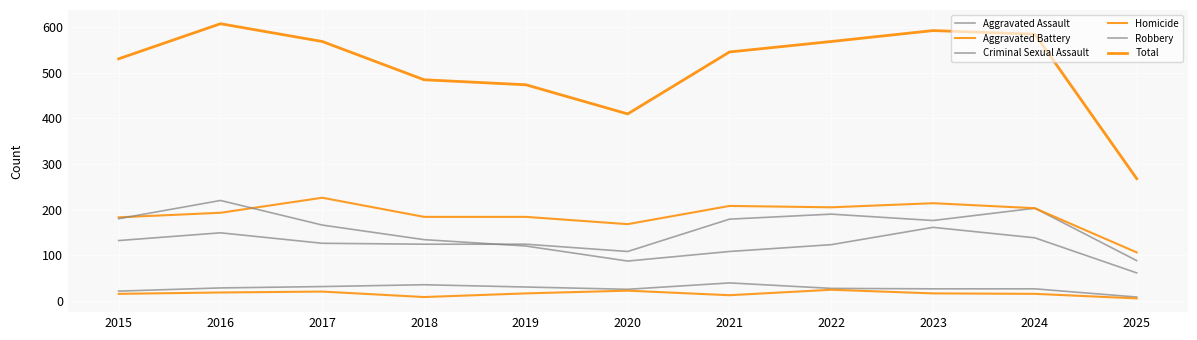

At which category is the sum across all series the highest?

2016